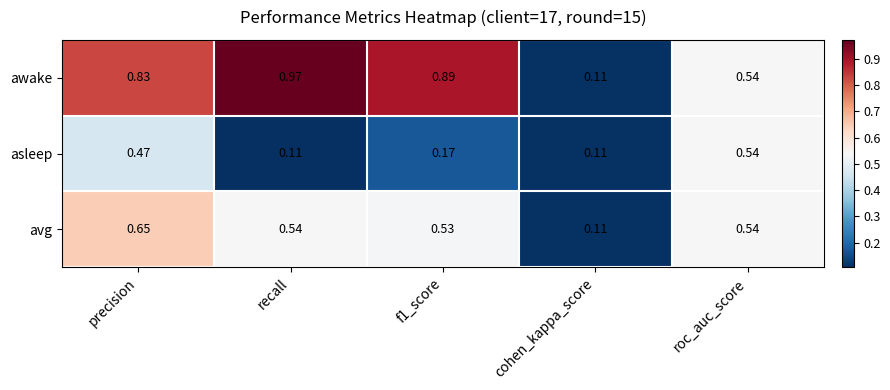

At how many categories does at least one series exceed 0?

5